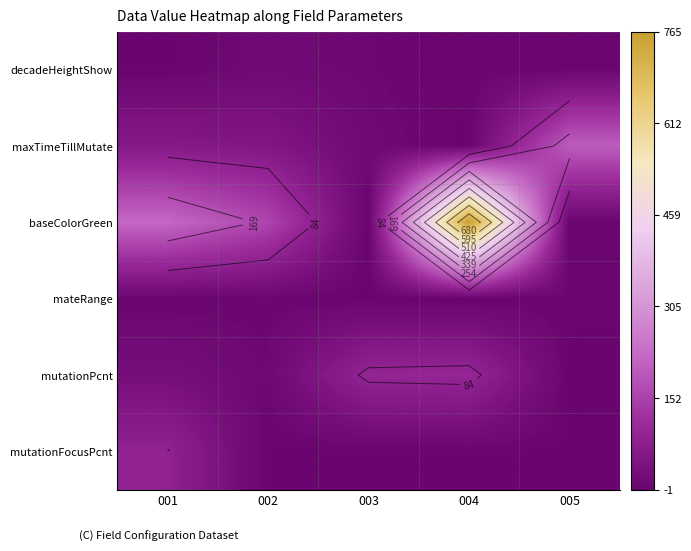

How many distinct data groups are displayed?

6